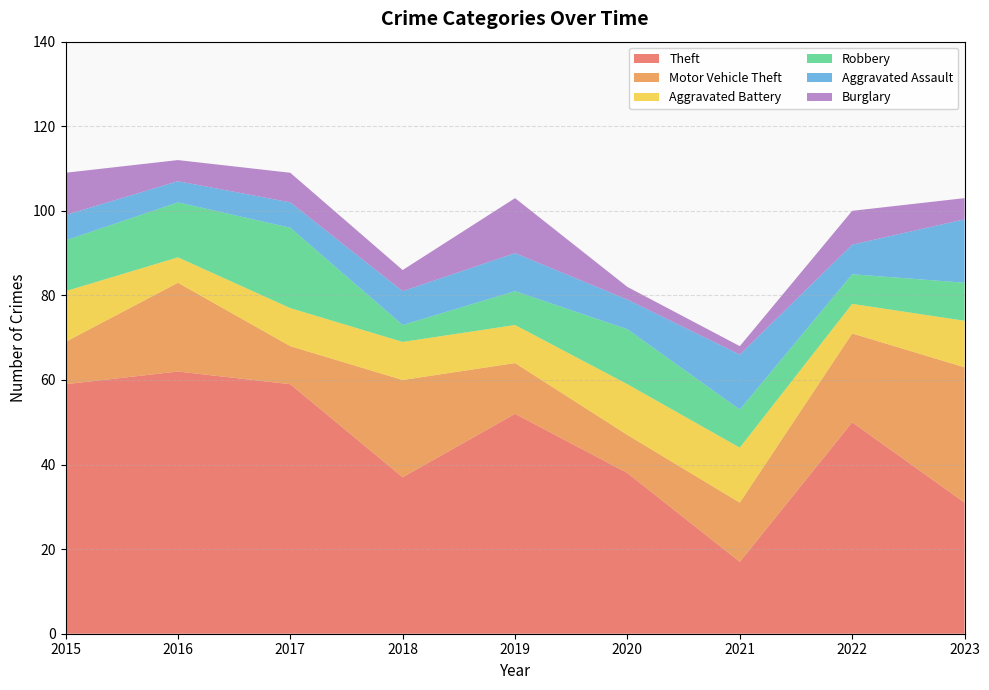

Reading right to left, transcribe all the data shown in this chart.

Theft: 31	50	17	38	52	37	59	62	59
Motor Vehicle Theft: 32	21	14	9	12	23	9	21	10
Aggravated Battery: 11	7	13	12	9	9	9	6	12
Robbery: 9	7	9	13	8	4	19	13	12
Aggravated Assault: 15	7	13	7	9	8	6	5	6
Burglary: 5	8	2	3	13	5	7	5	10